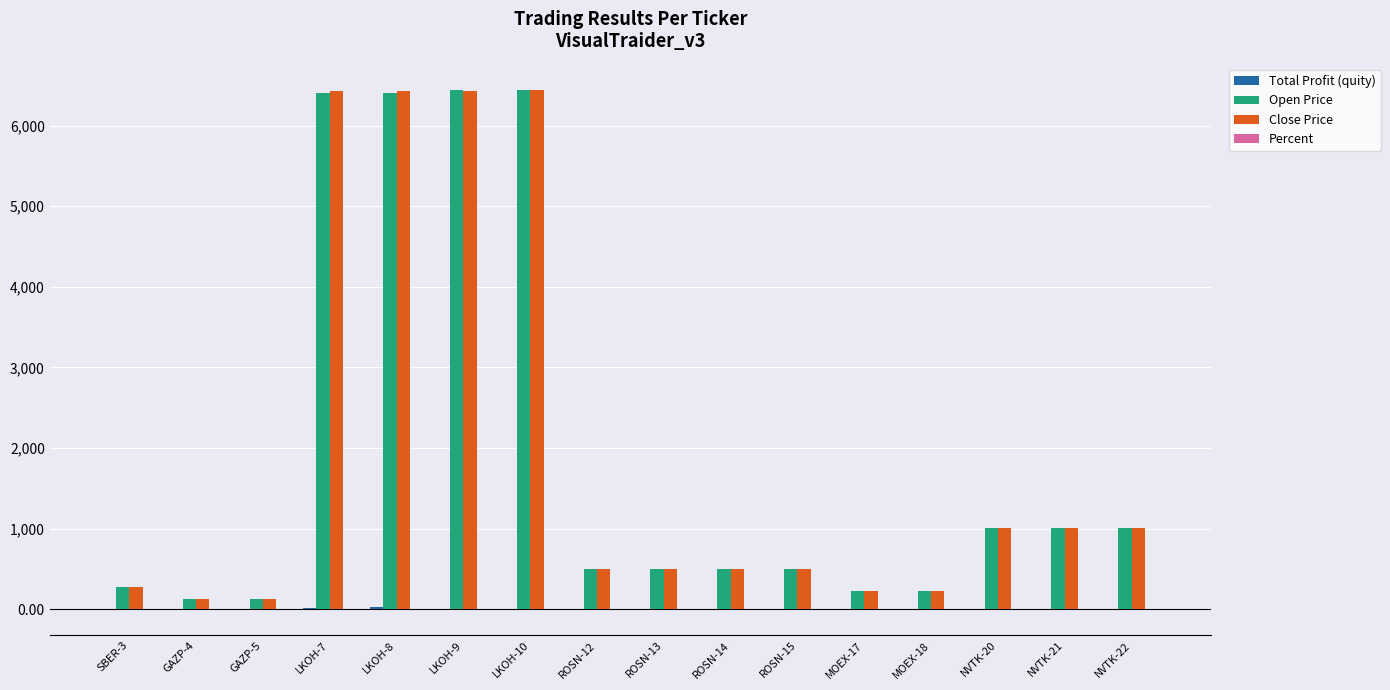

Which series changed the most between GAZP-4 and NVTK-20?

Open Price